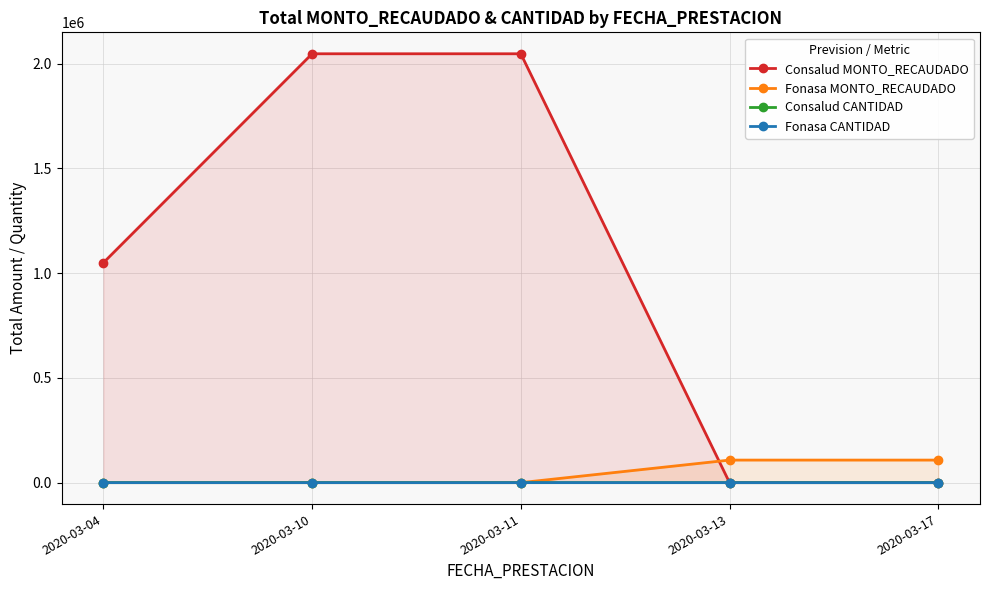

Where is Fonasa MONTO_RECAUDADO nearest to the value 53850?

2020-03-04